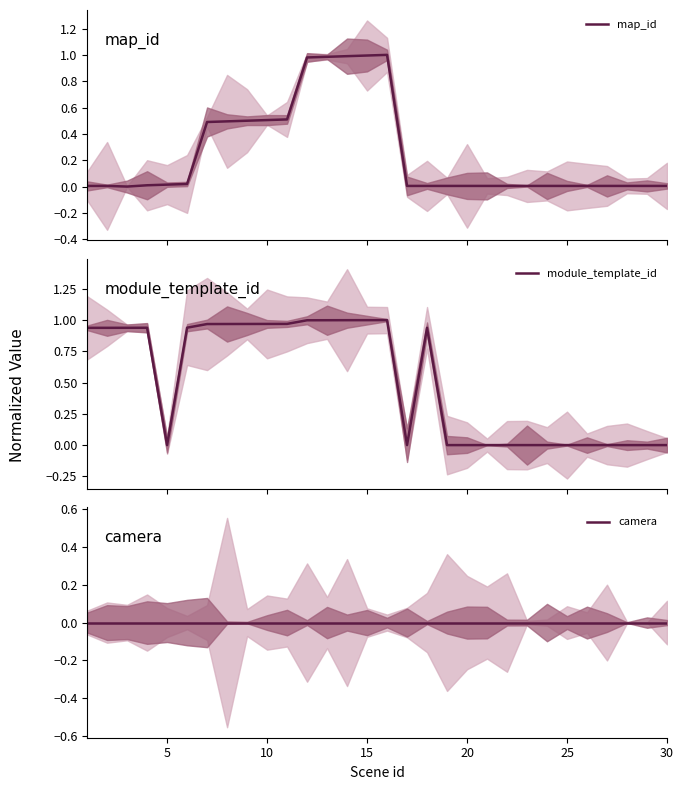

How many lines are shown in the chart?

3